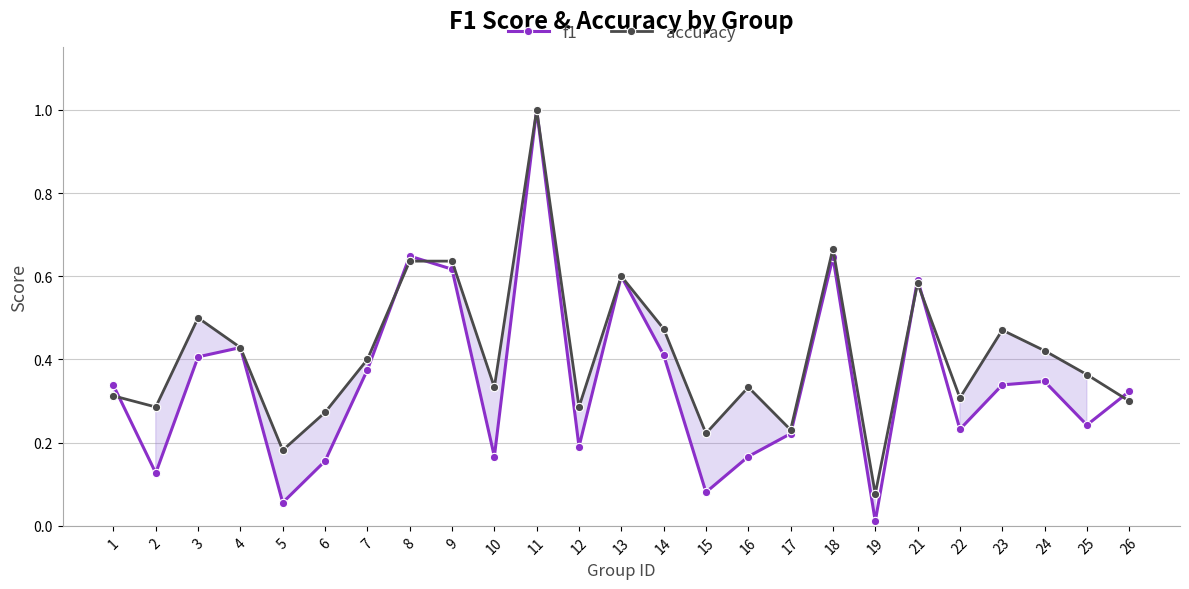

The f1 series shows 0.1 at 15. True or false?

True